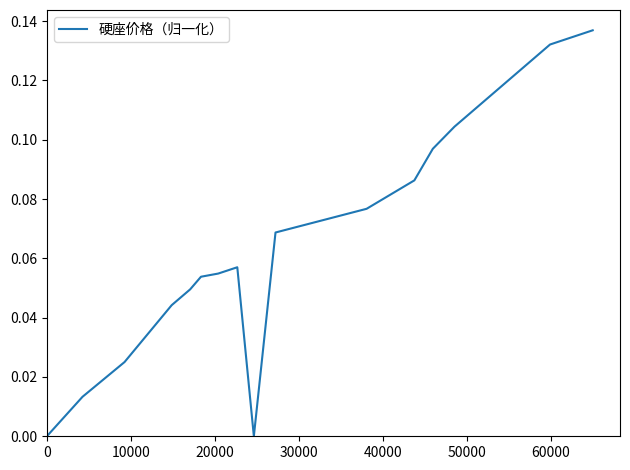

Reading left to right, list all the values displayed in this chart.

0.0	0.0	0.0	0.0	0.0	0.1	0.1	0.1	0.0	0.1	0.1	0.1	0.1	0.1	0.1	0.1